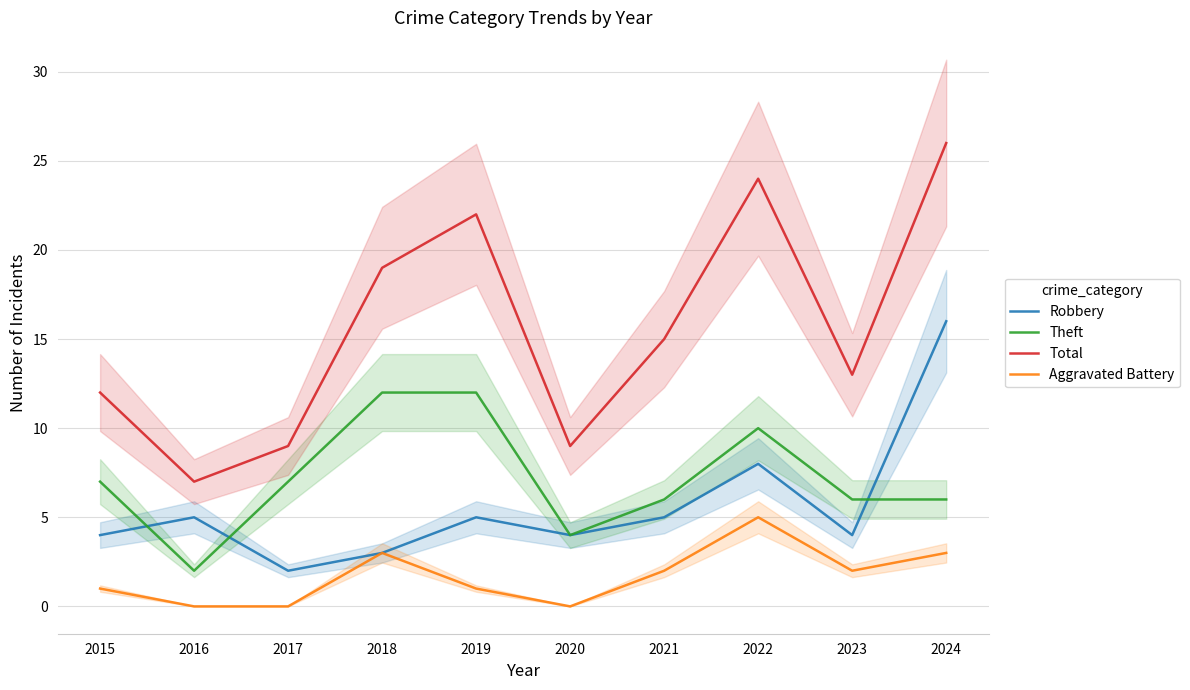

How many Theft values are between 6 and 10?

6